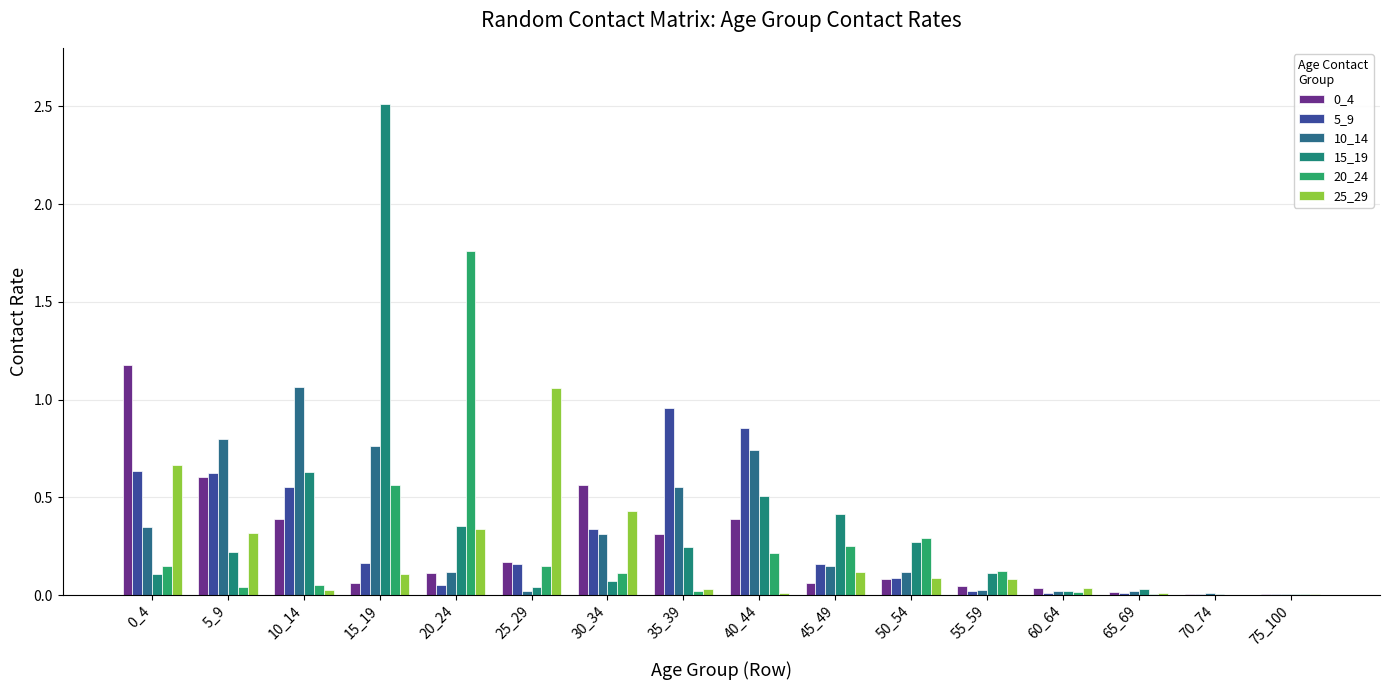

At 30_34, list the series in order from smallest to largest.

15_19, 20_24, 10_14, 5_9, 25_29, 0_4